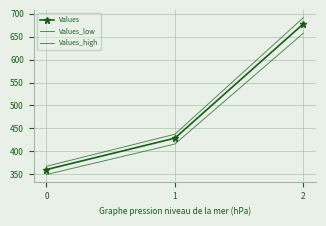

At which category is the sum across all series the highest?

2